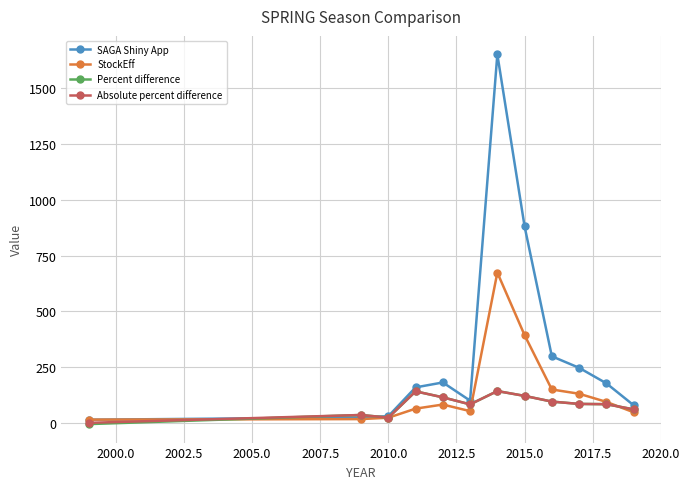

What is the value of the StockEff point at the 8th from the left?

394.4